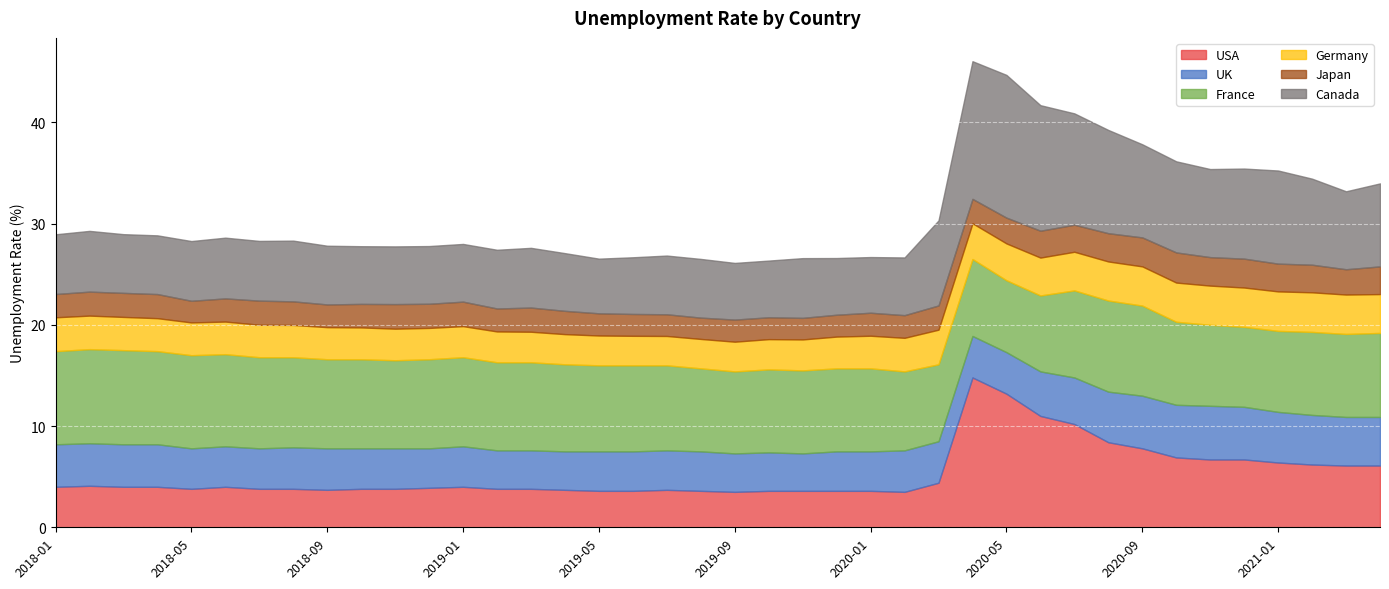

What value does the Canada series have at 2020-07?

11.0